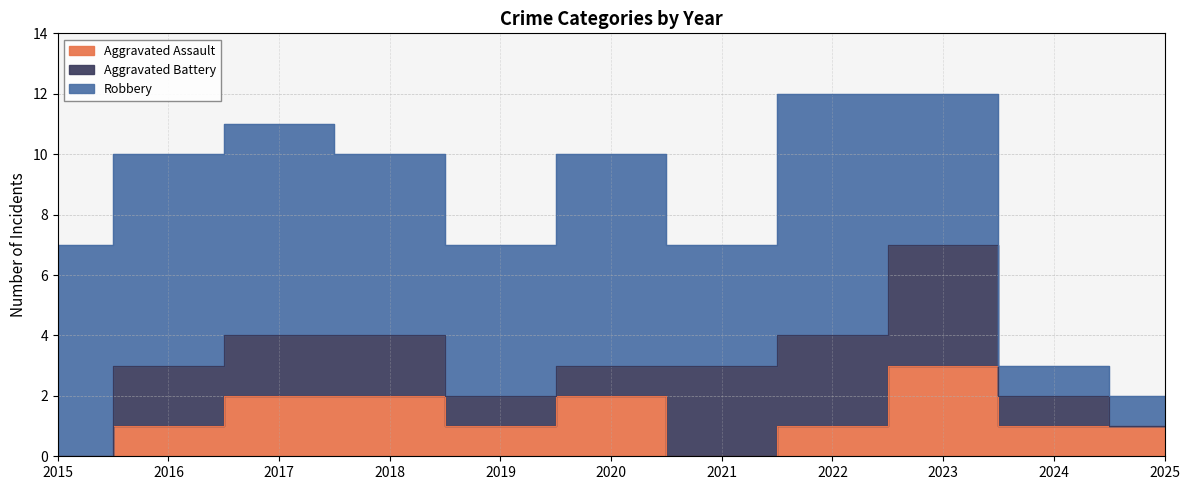

The Aggravated Assault series shows 1 at 2025. True or false?

False